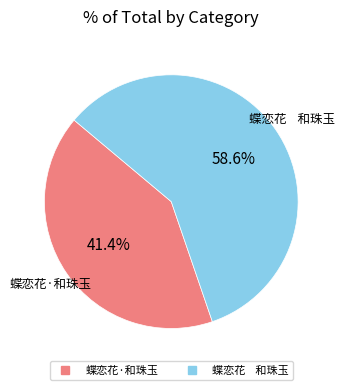

How many segments does this pie chart have?

2